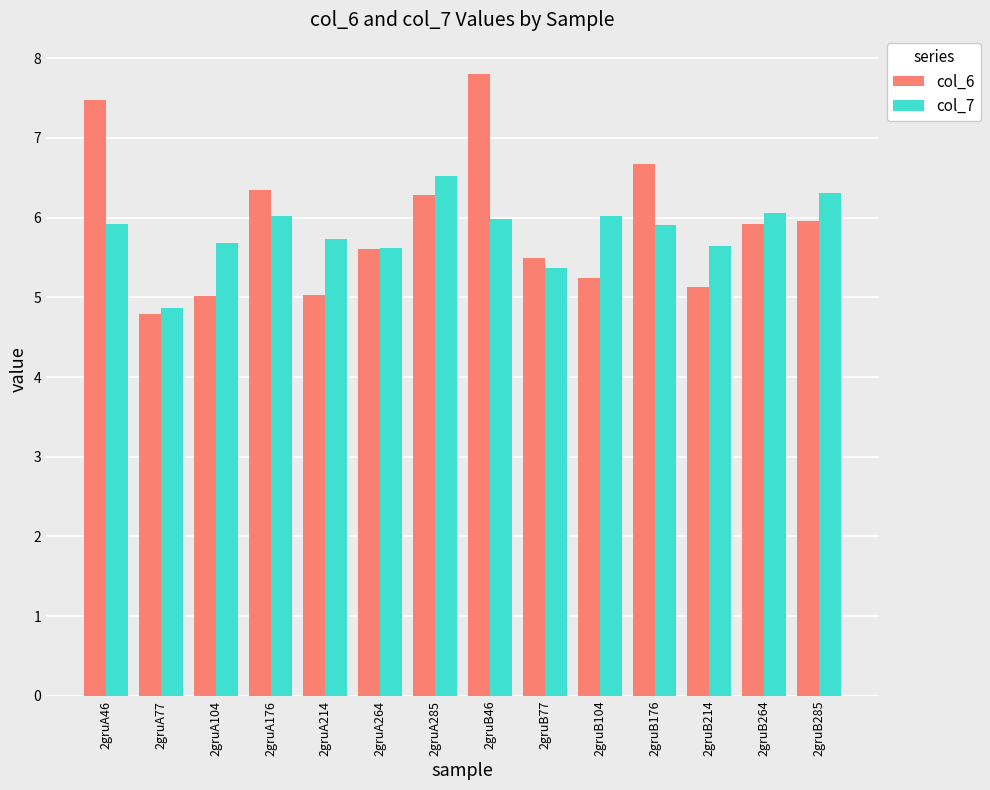

What position from the left is 2gruA285?

7